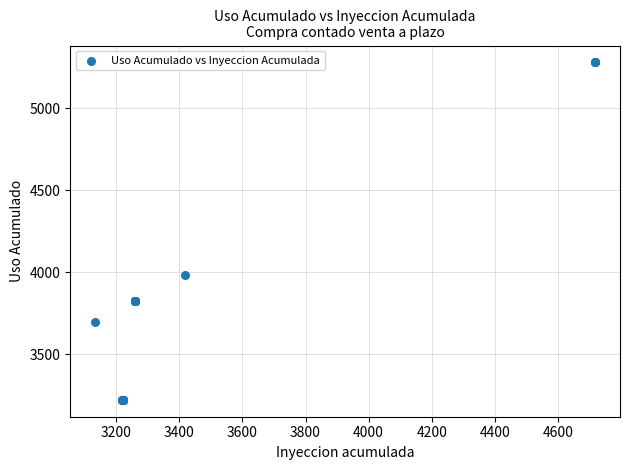

What Y value in the scatter plot is closest to 4250?

3981